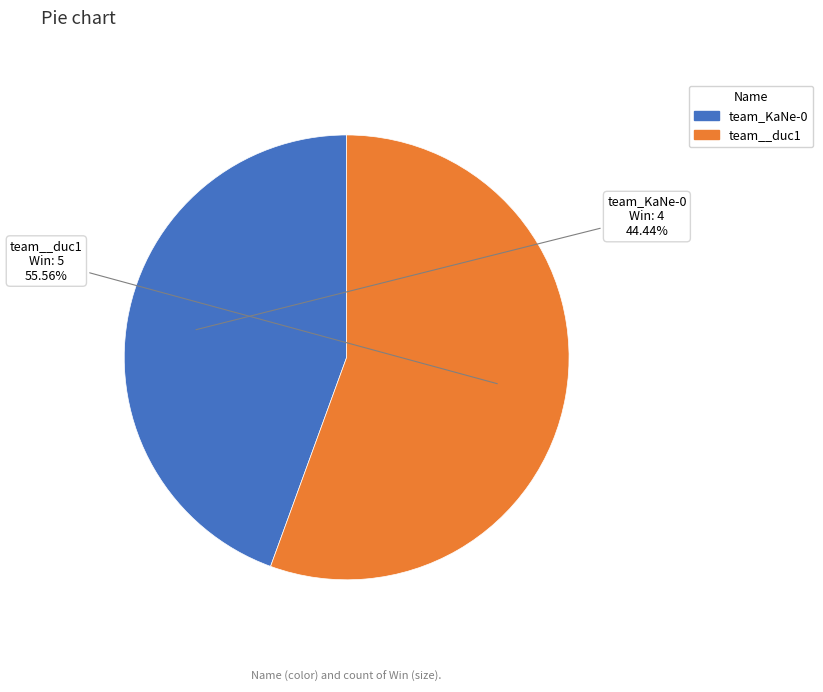

Count the number of slices in the pie.

2